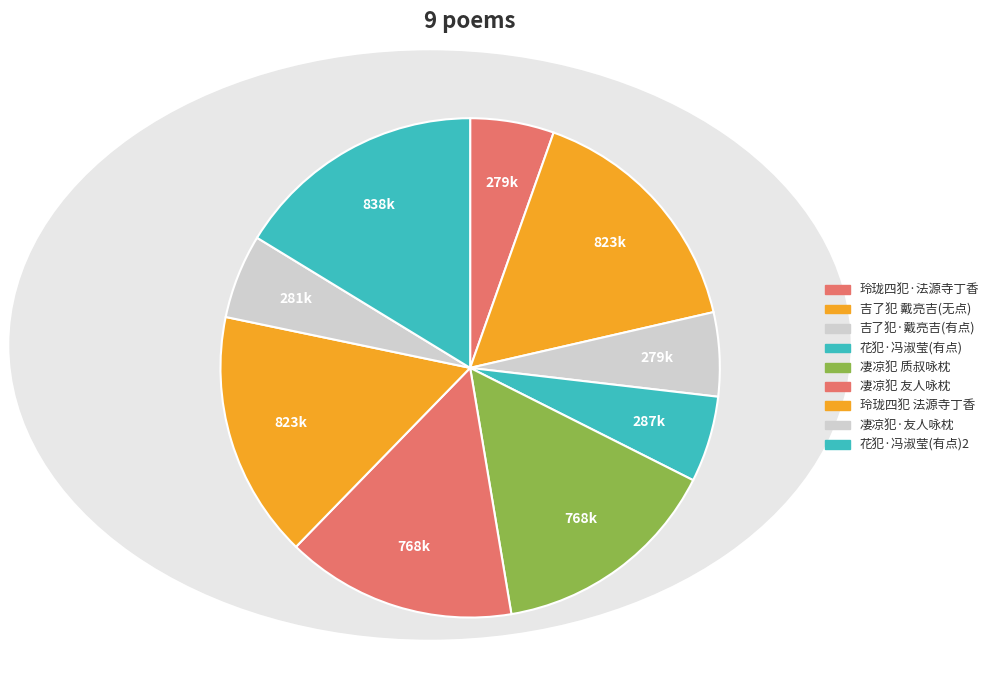

Rank the categories by value from lowest to highest.

玲珑四犯·为法源寺丁香度，大石调, 吉了犯·为戴亮吉追题其妇翁郑叔问冷簃填词图，用梦窗韵, 凄凉犯·为友人咏枕, 花犯·为冯淑莹题并蒂莲图册, 凄凉犯 为友人咏枕, 凄凉犯 为质叔咏枕, 玲珑四犯 为法源寺丁香度，大石调, 吉了犯 为戴亮吉追题其妇翁郑叔问冷簃填词图，用梦窗韵, 花犯·为冯淑莹题并蒂莲图册